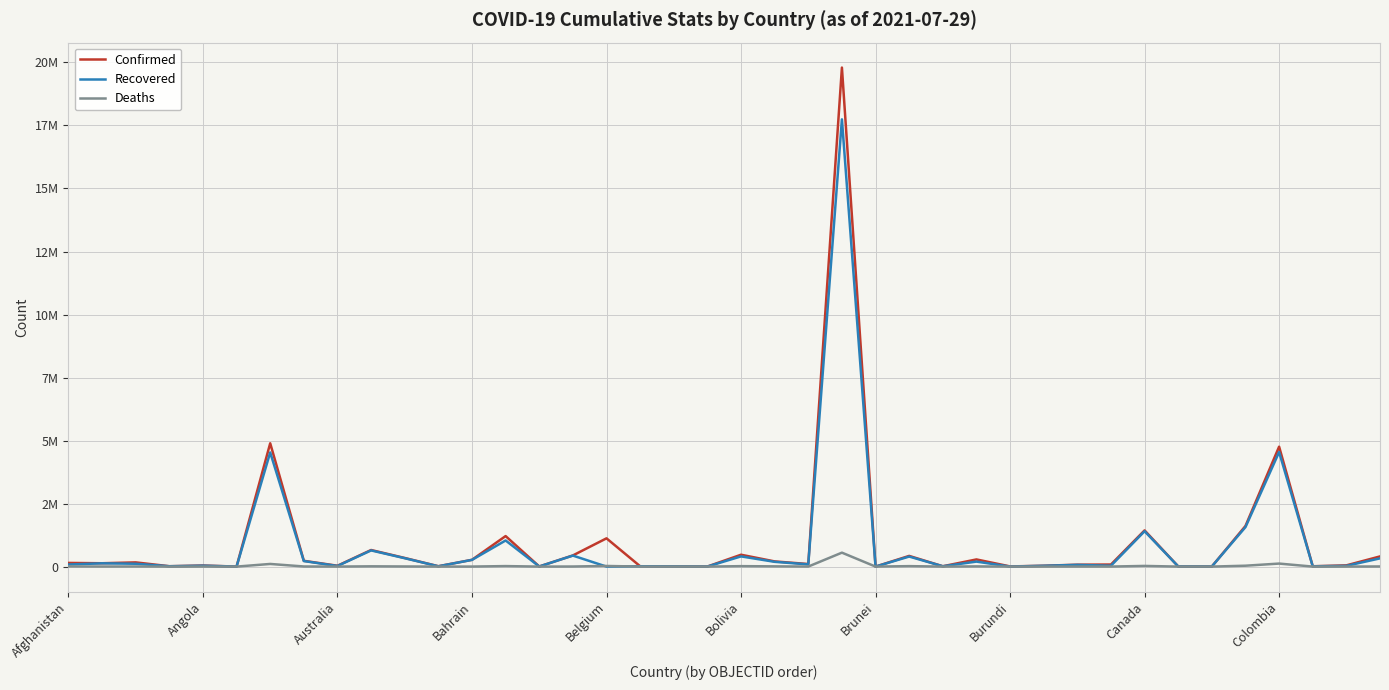

Is this an area chart (filled region under the line)?

No